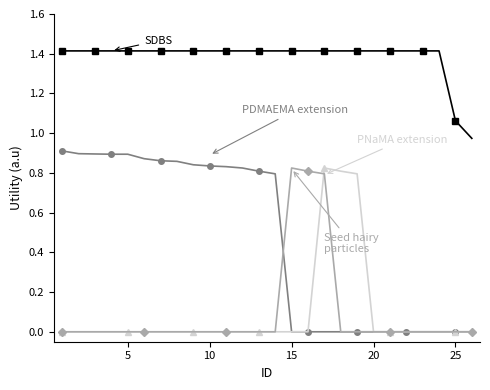

What is the maximum value shown in the chart?

1.4